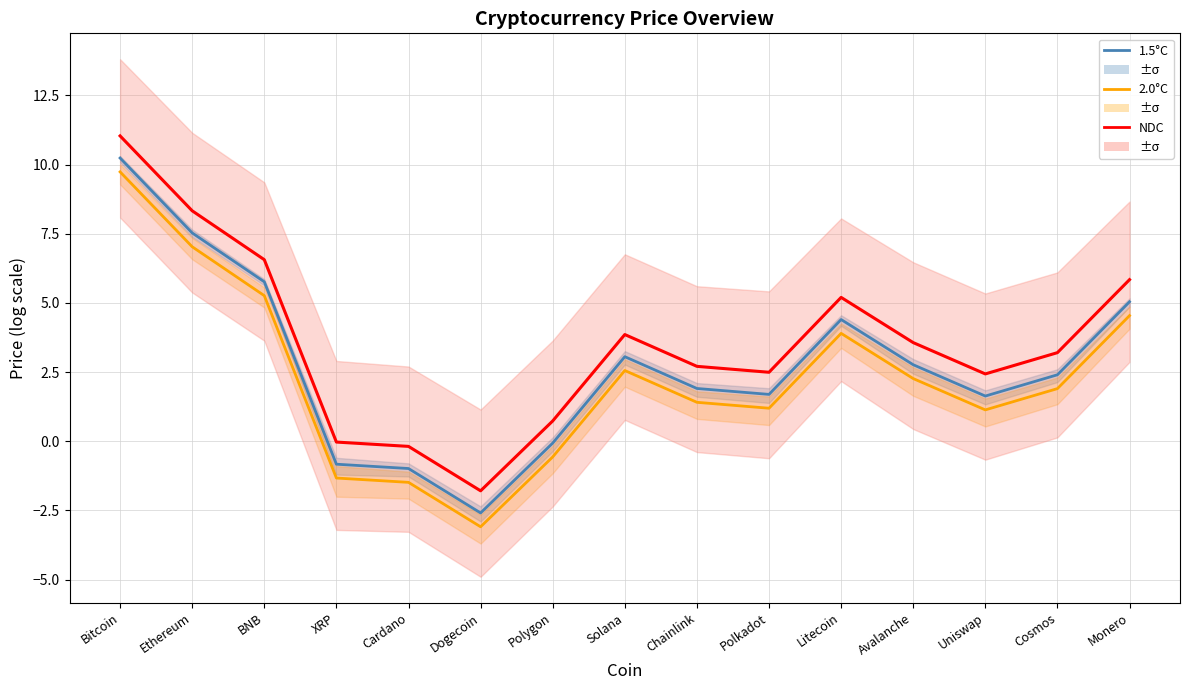

How many distinct data groups are displayed?

3